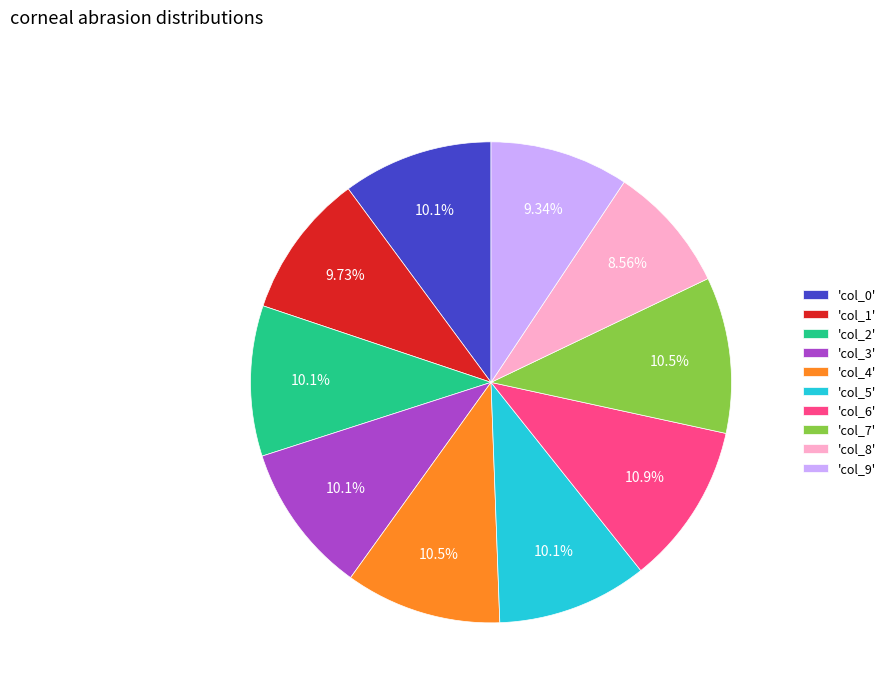

Combined, do 'col_0' and 'col_6' account for over 50%?

No